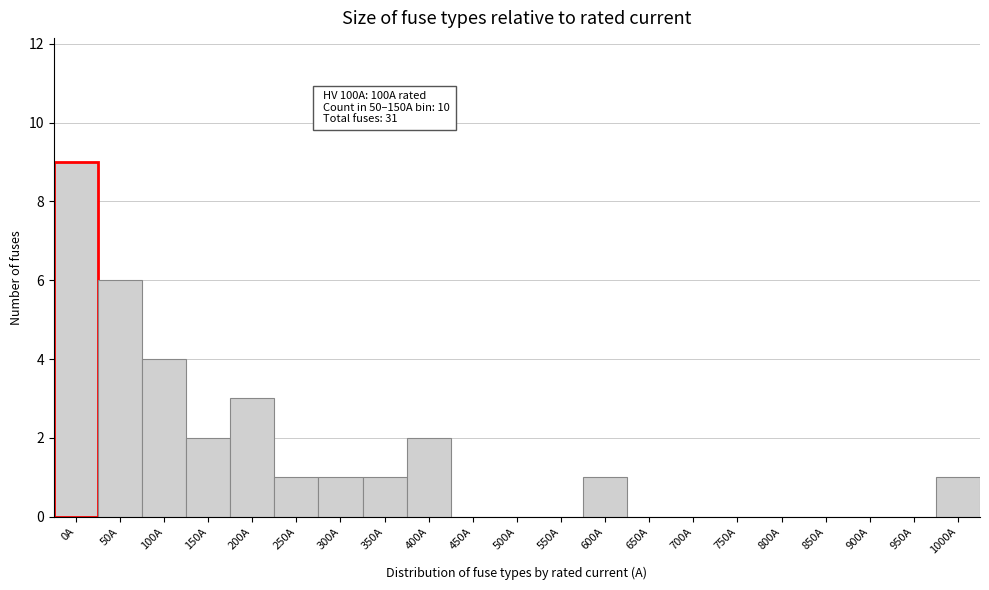

Reading left to right, what are all the values shown in this chart?

0A=9	50A=6	100A=4	150A=2	200A=3	250A=1	300A=1	350A=1	400A=2	450A=0	500A=0	550A=0	600A=1	650A=0	700A=0	750A=0	800A=0	850A=0	900A=0	950A=0	1000A=1